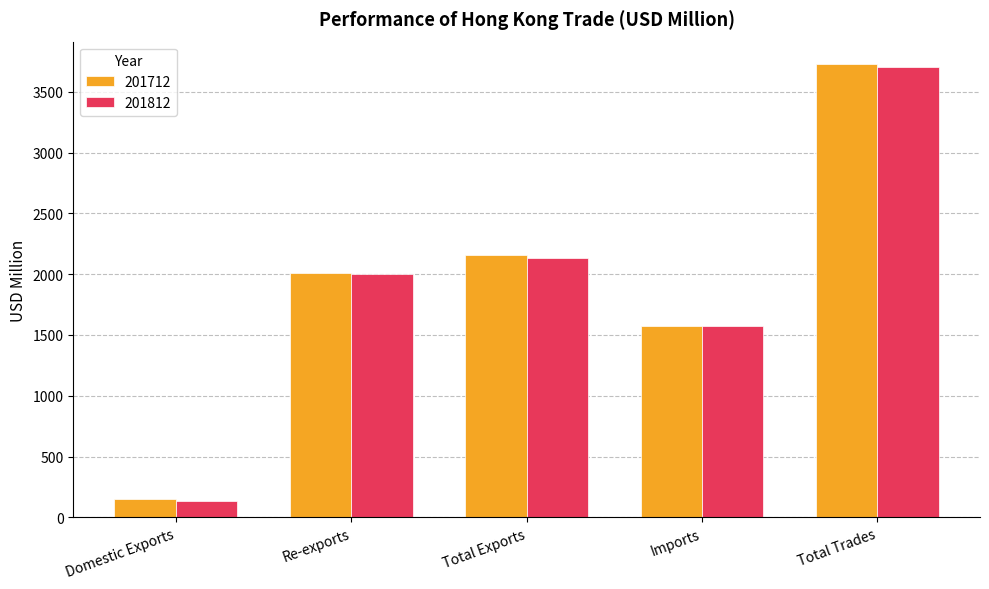

Between Total Exports and Total Trades, which series saw the biggest shift?

201712